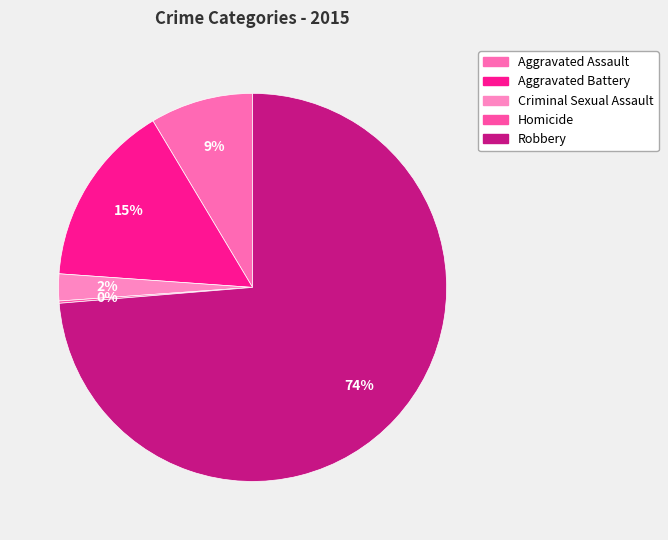

Which slice is the smallest?

Homicide